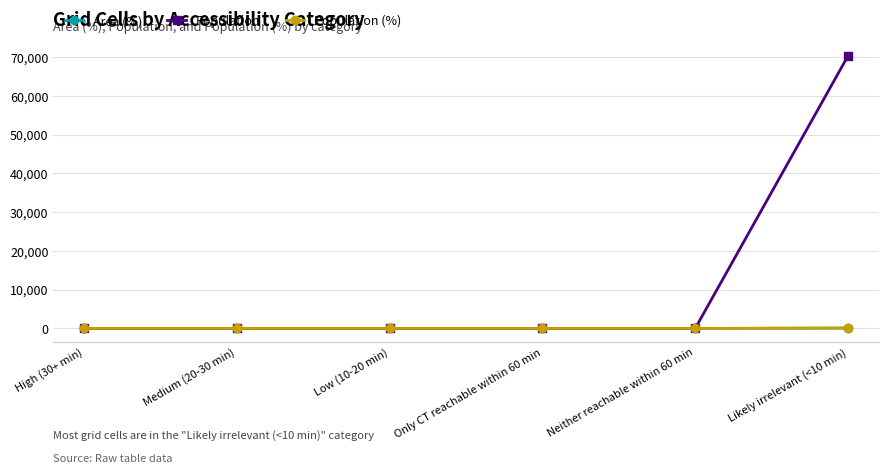

Is this an area chart (filled region under the line)?

No